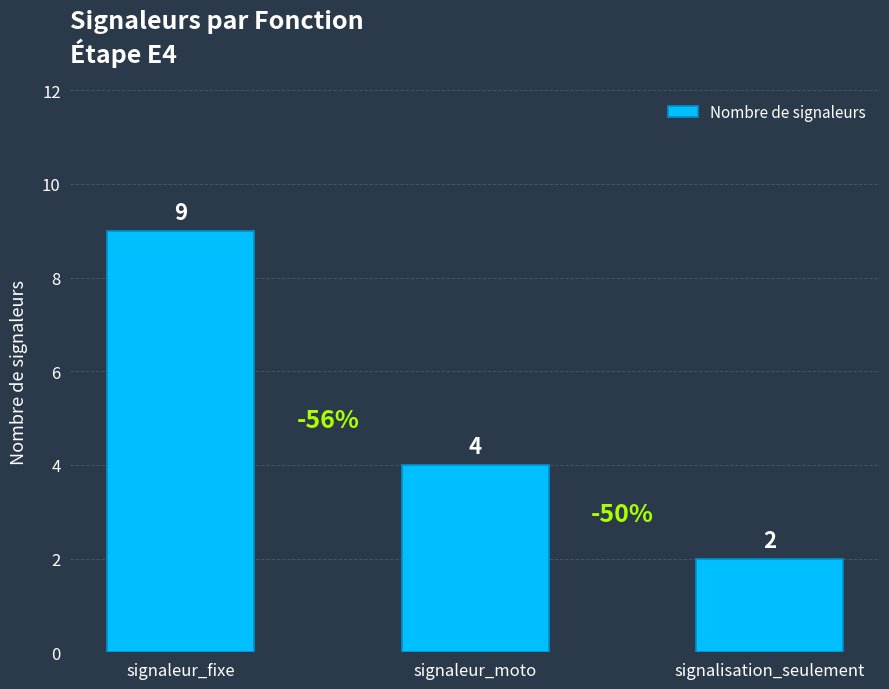

Approximately how many times larger is the value at signaleur_moto compared to signalisation_seulement?

2.0